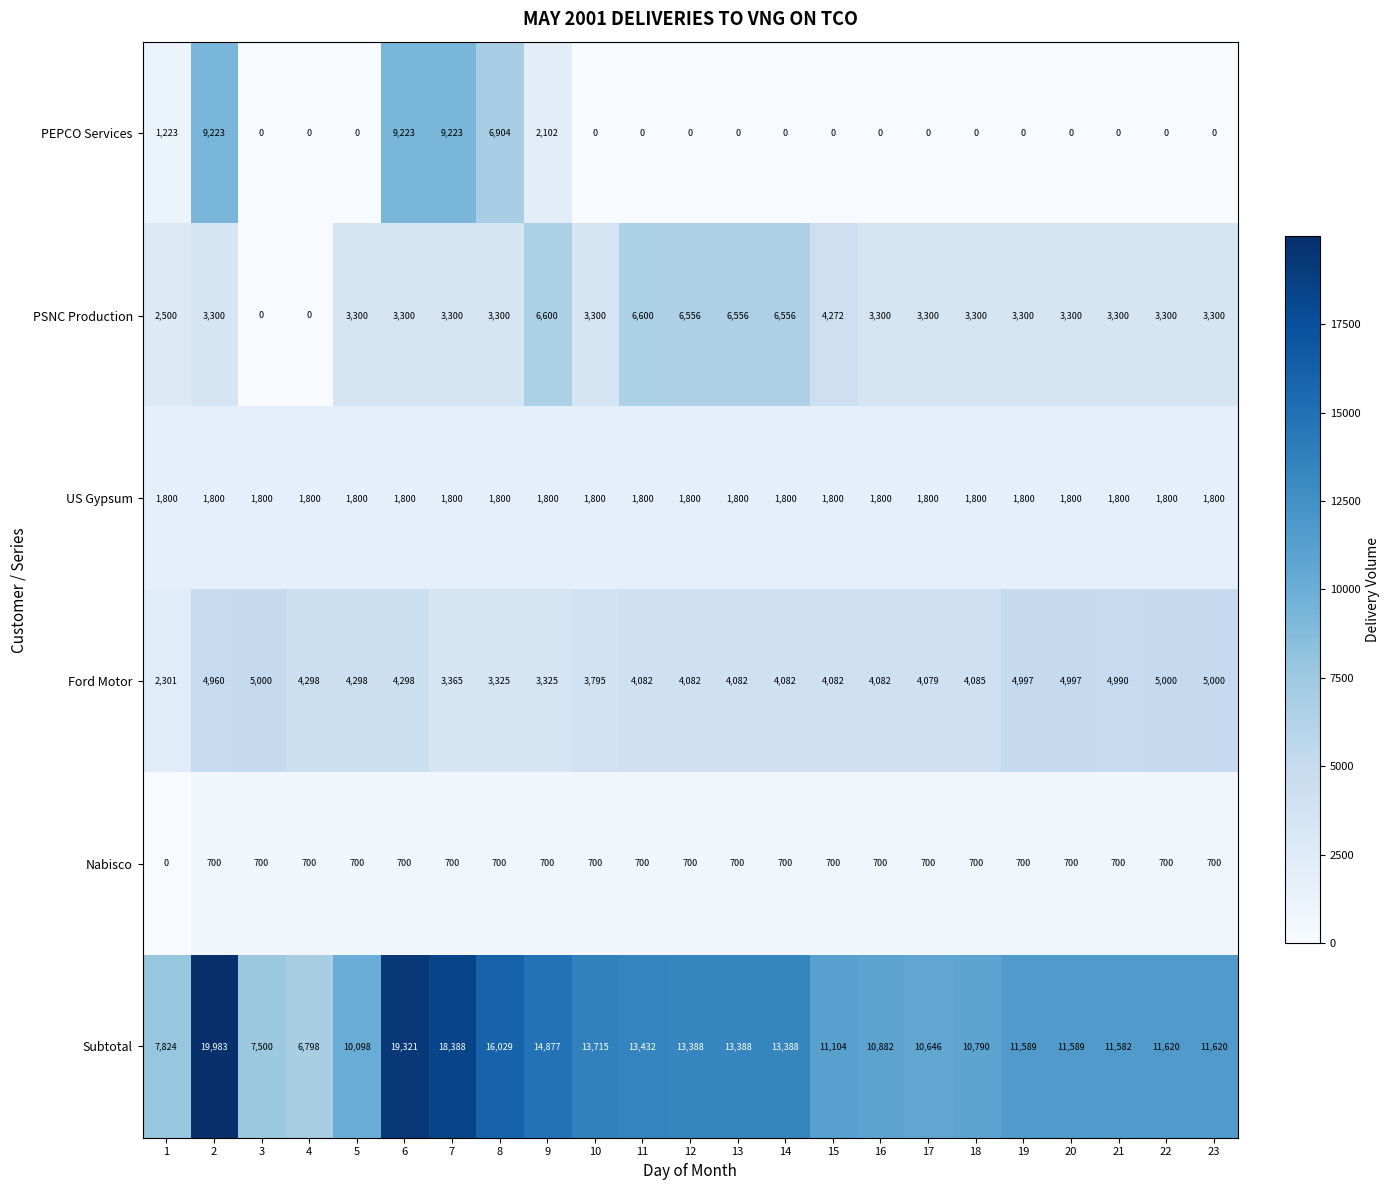

The Ford Motor series shows 1137 at 4. True or false?

False